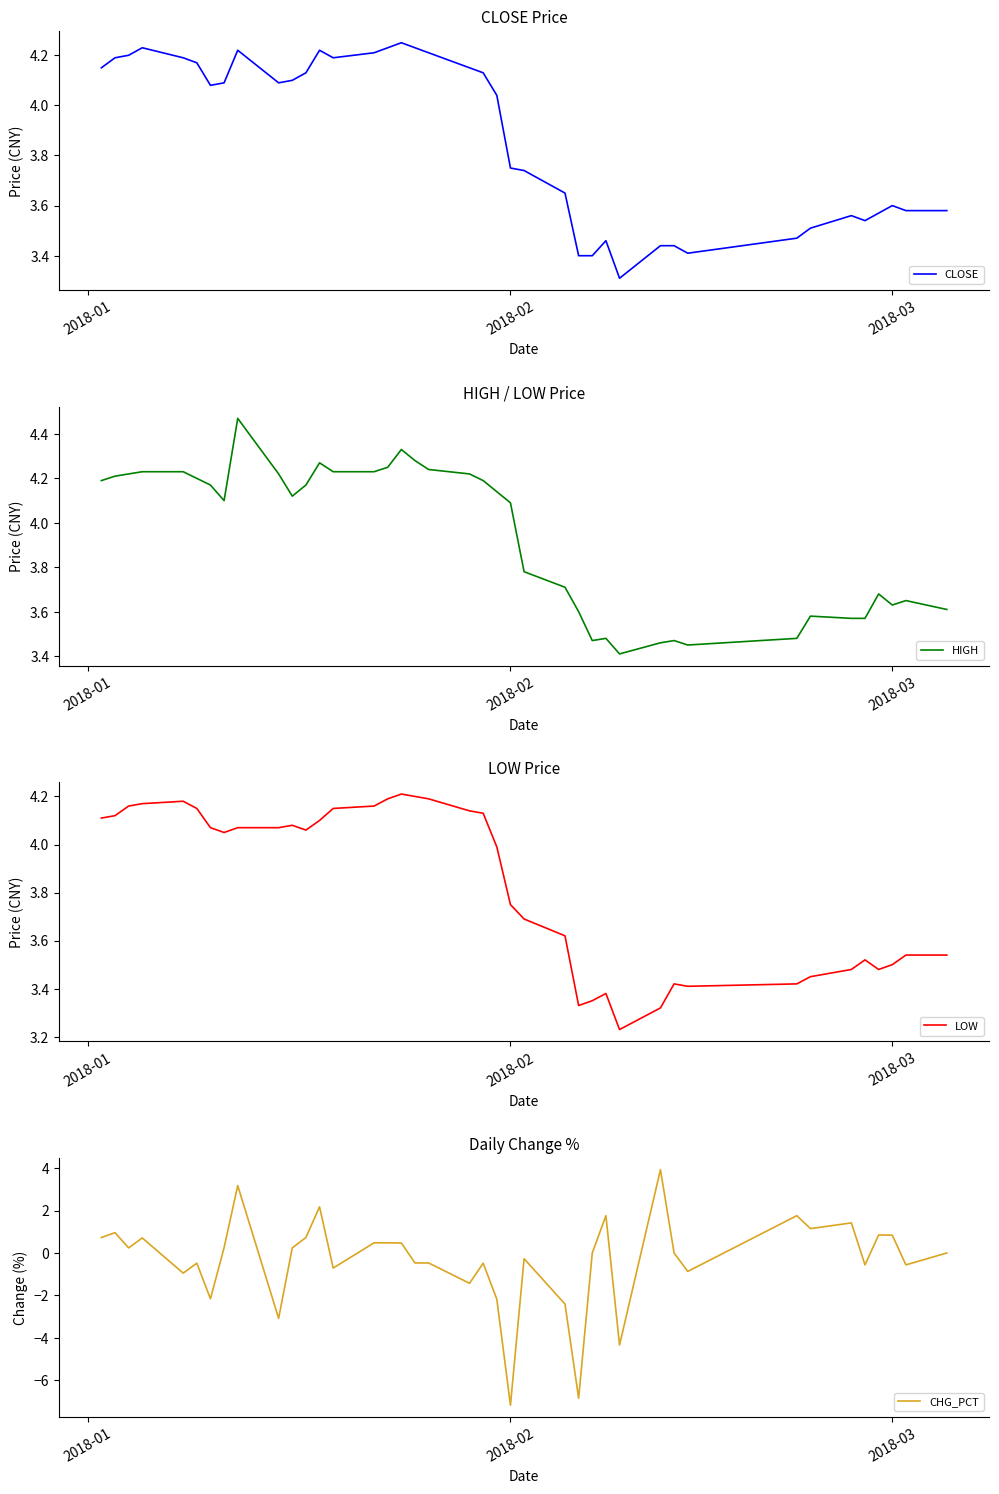

What is the lowest value of the HIGH series?

3.4